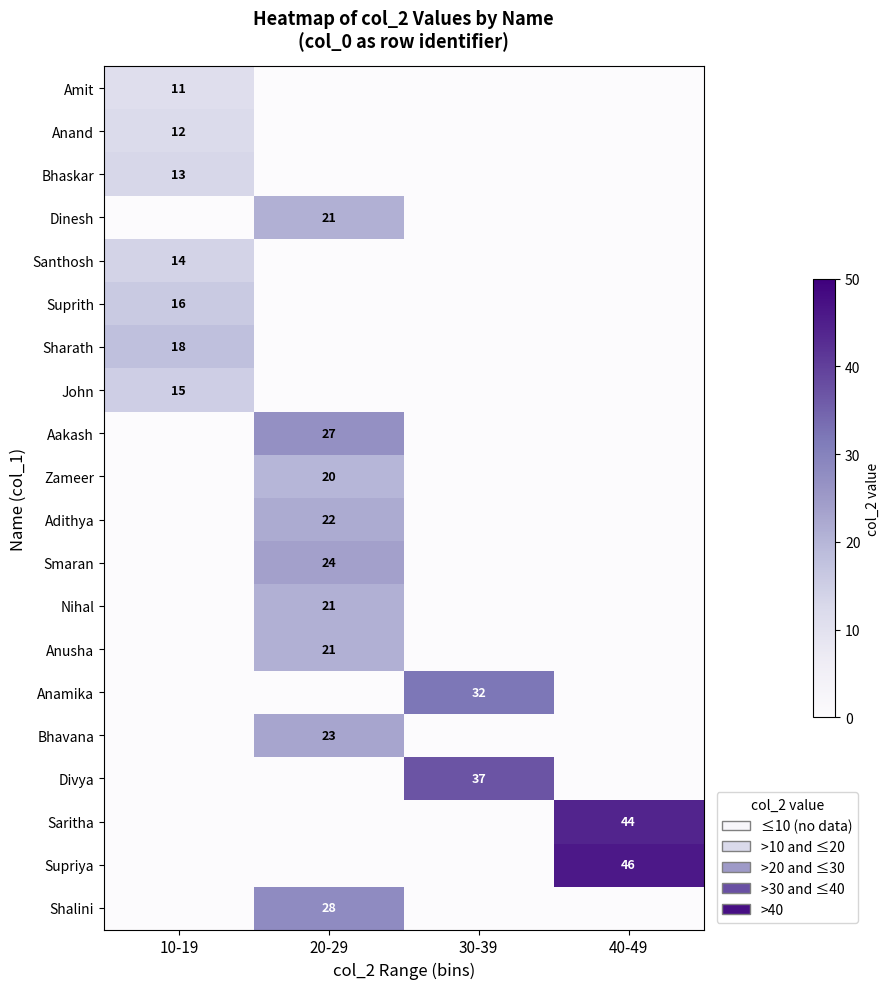

The value of Suprith at 10-19 is 16. True or false?

True